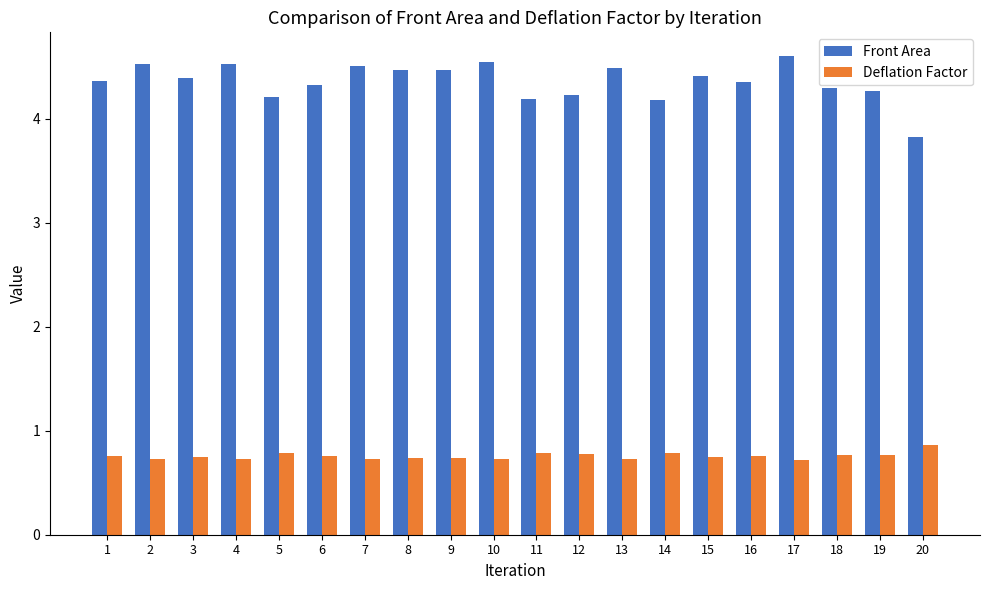

What is the sum of all Deflation Factor values?

15.1